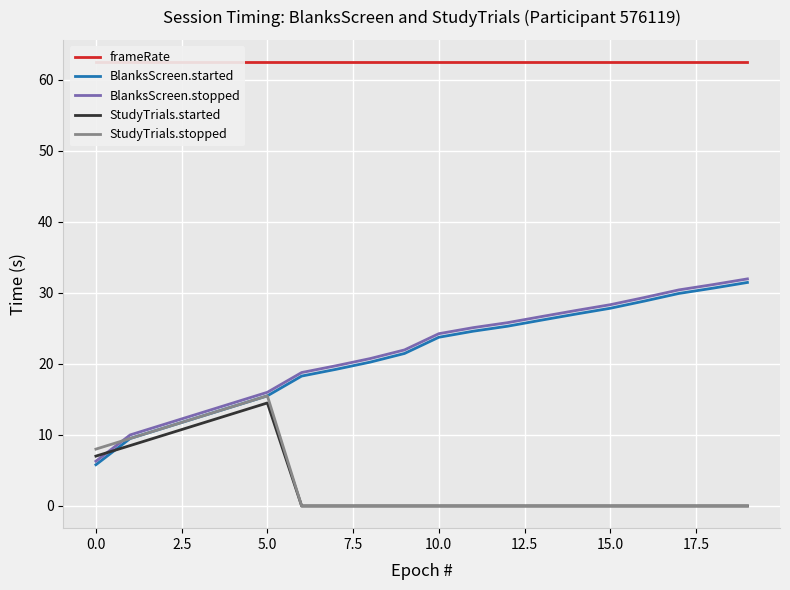

True or false: BlanksScreen.started and StudyTrials.stopped intersect in this chart.

False